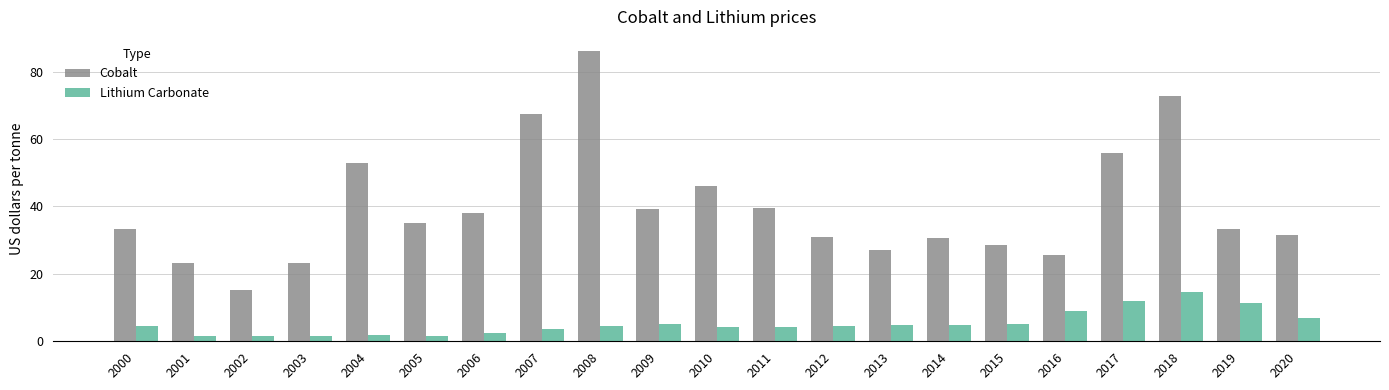

Is the value of Cobalt at 2019 greater than the value of Lithium Carbonate at 2007?

Yes